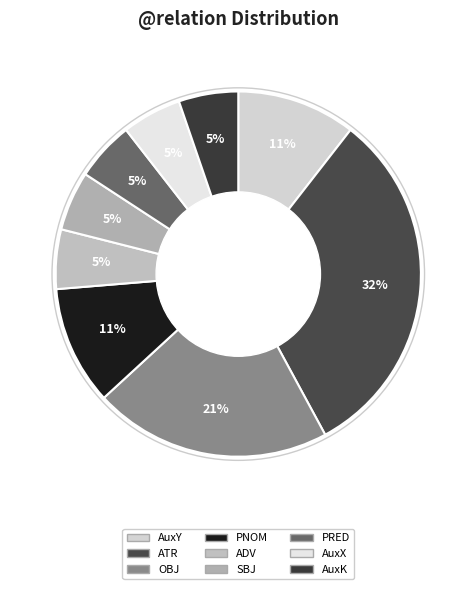

What is the ratio of the value at AuxX to the value at ADV?

1.0